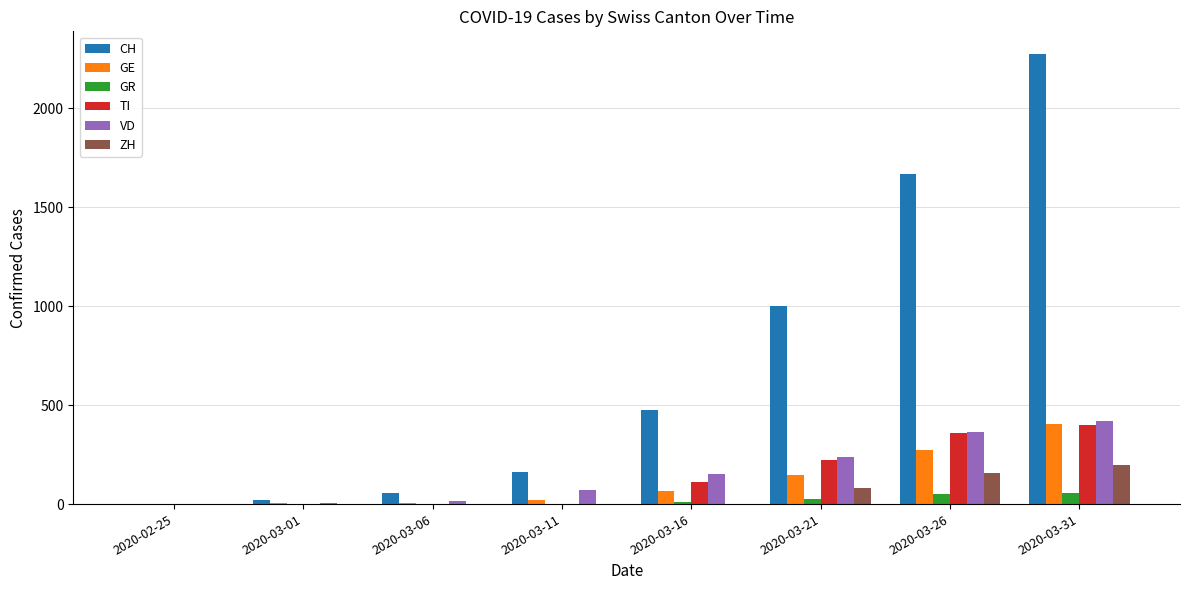

What is the sum of the TI values at 2020-03-31 and 2020-03-26?

759